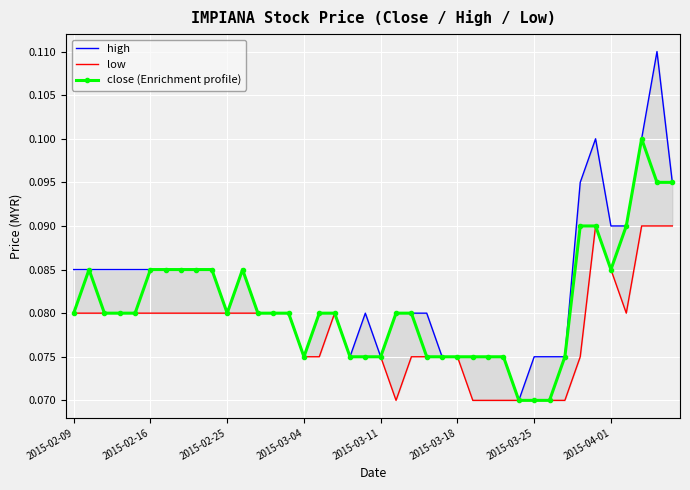

What is the label of the 1st point from the left?

2015-02-09